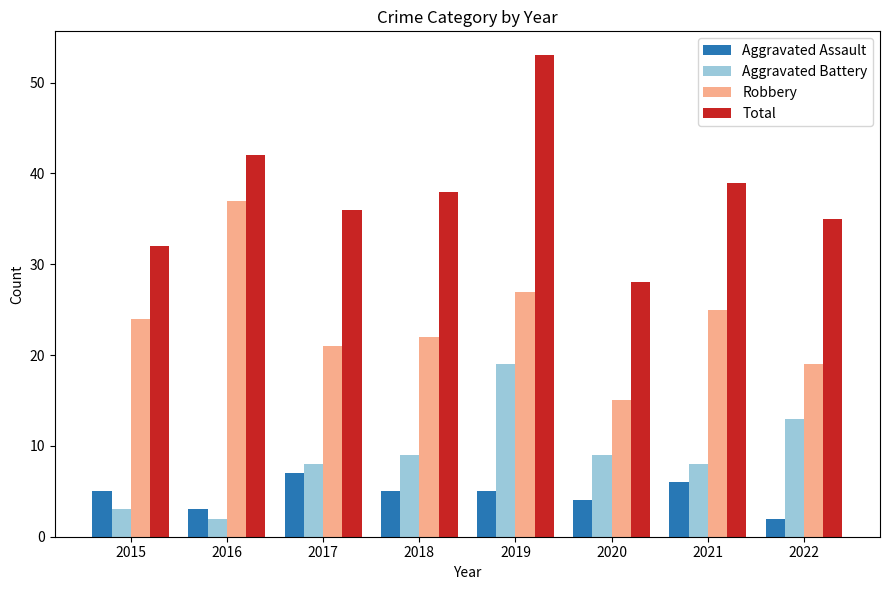

The value of Aggravated Battery at 2015 is 3. True or false?

True